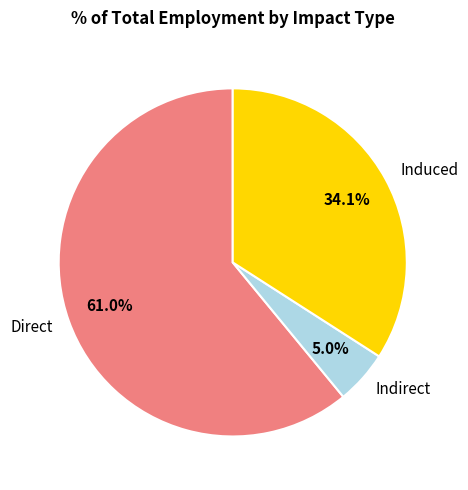

Which has a higher value, Indirect or Induced?

Induced